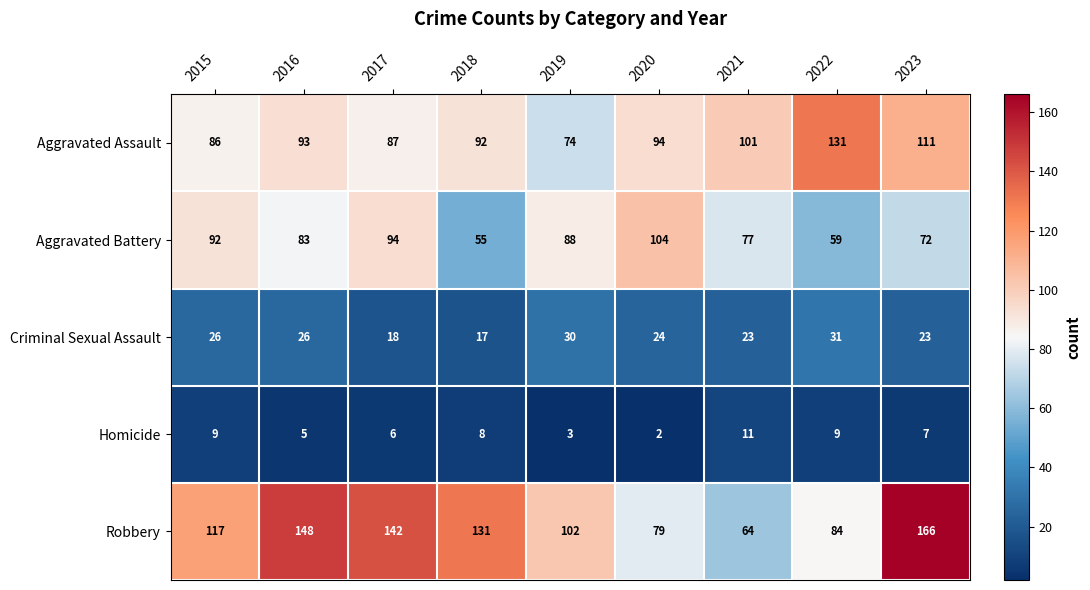

True or false: Robbery has a value of 70 at 2018.

False